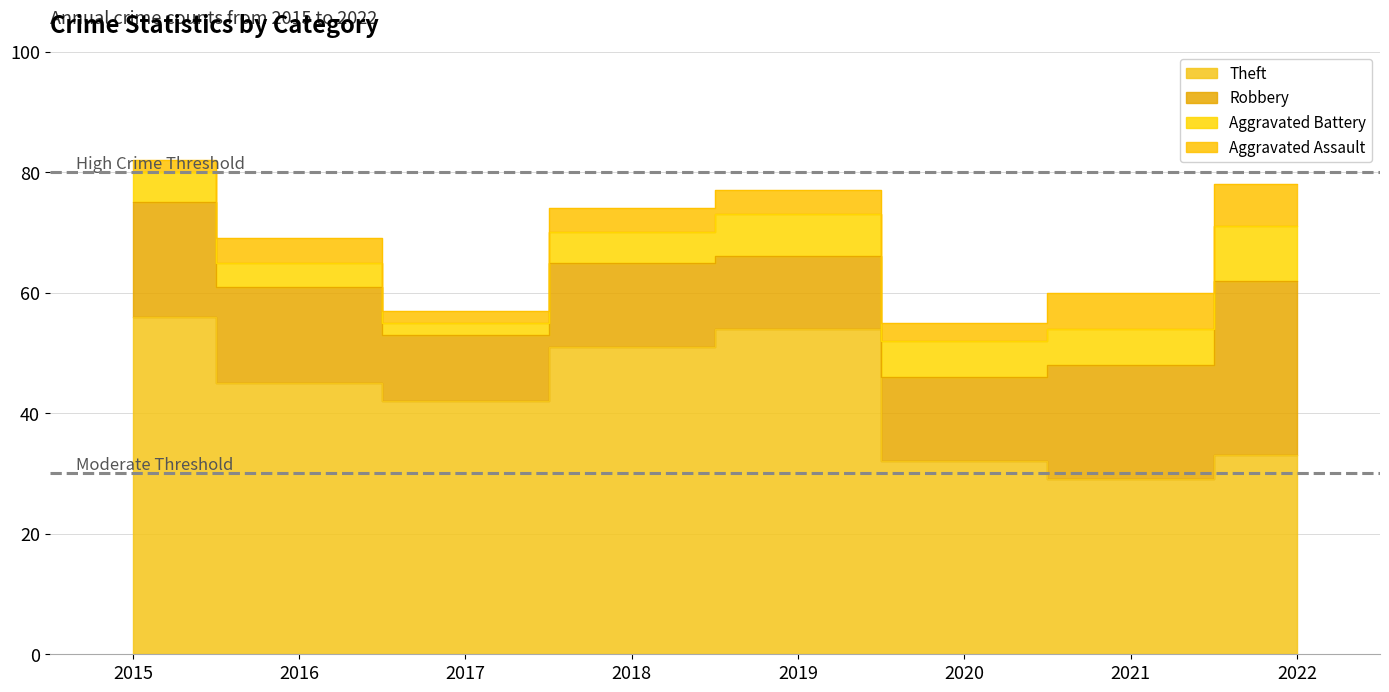

Is it true that Aggravated Battery equals 2 at 2017?

True